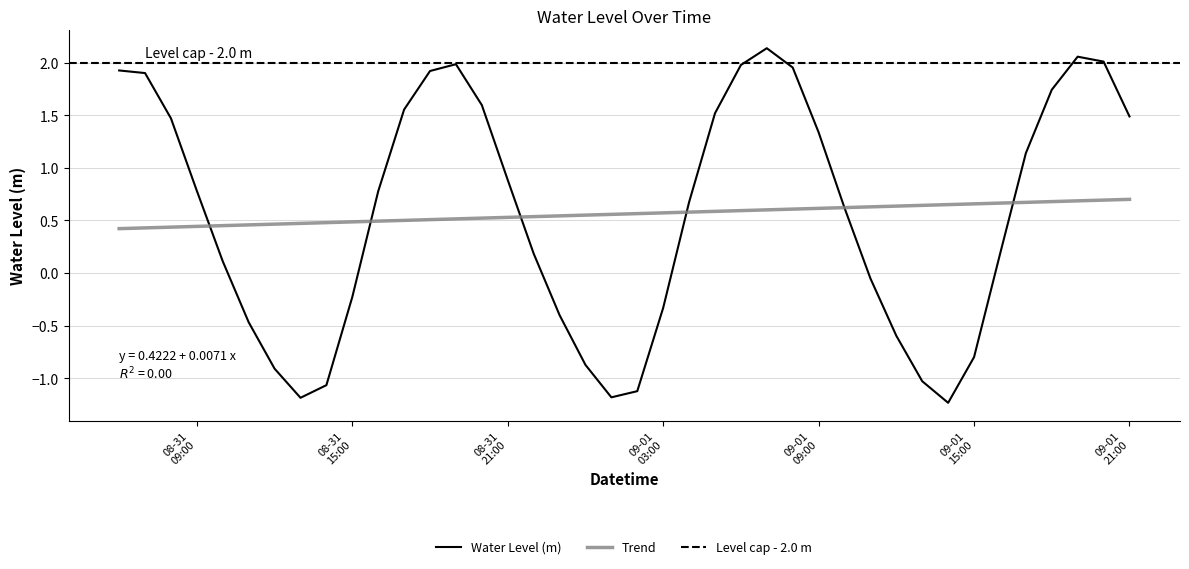

What is the sum of all values?

22.5